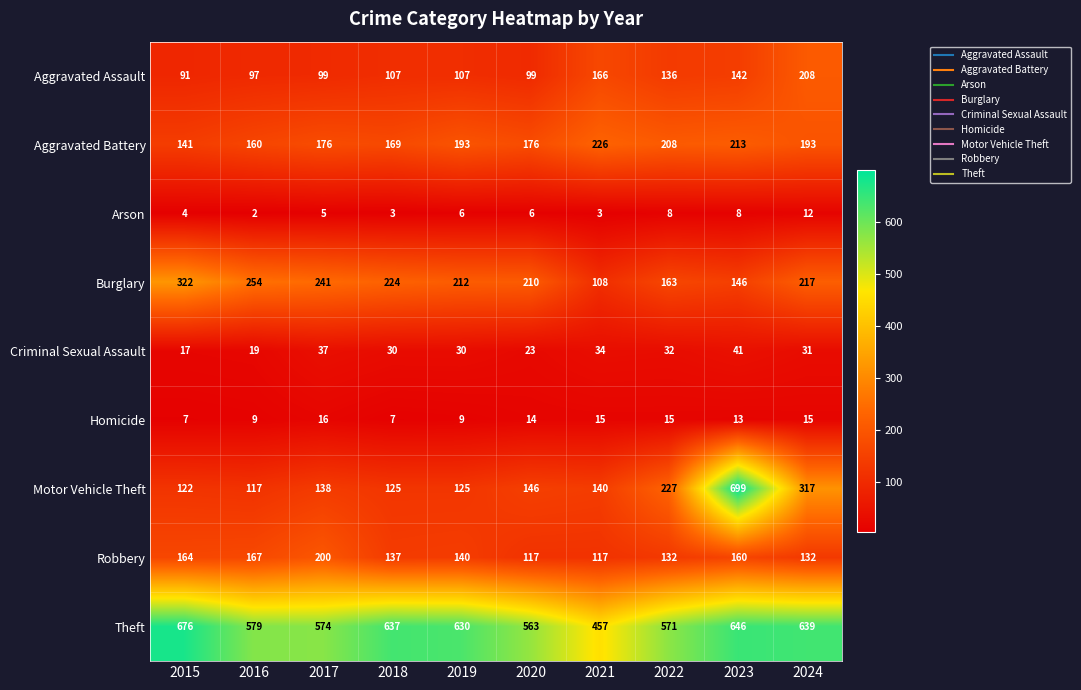

Rank the series by their maximum value, from highest to lowest.

Motor Vehicle Theft, Theft, Burglary, Aggravated Battery, Aggravated Assault, Robbery, Criminal Sexual Assault, Homicide, Arson